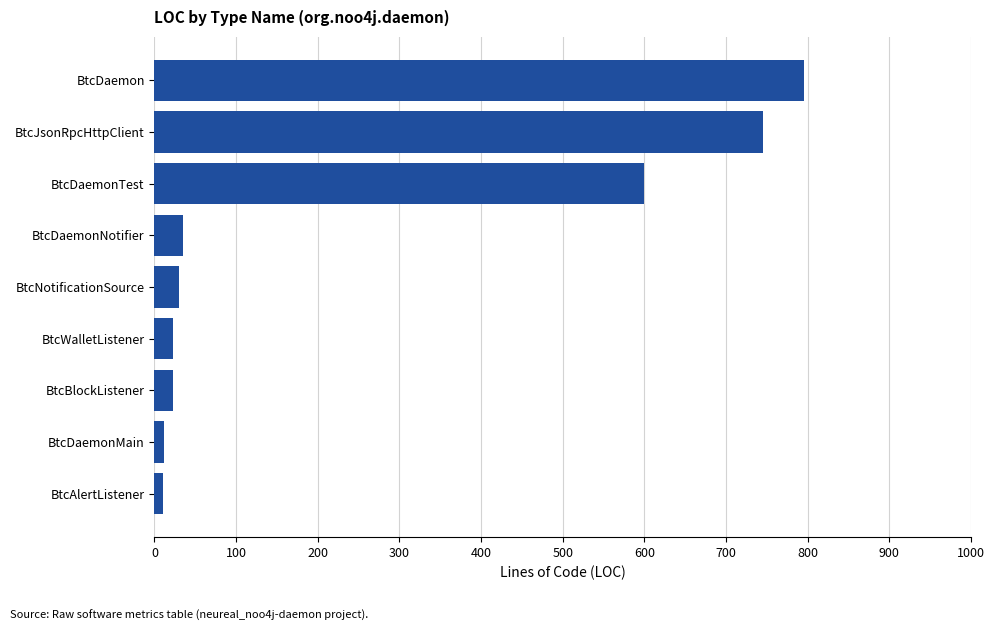

What is the ratio of the value at BtcDaemon to the value at BtcDaemonNotifier?

22.7